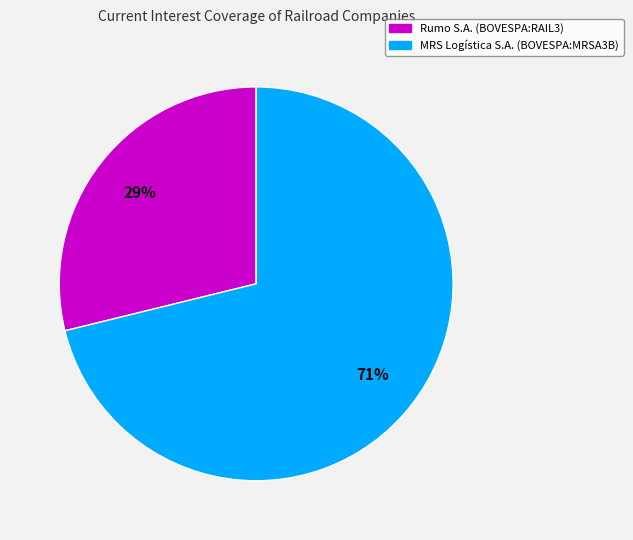

Does any single category account for the majority?

Yes